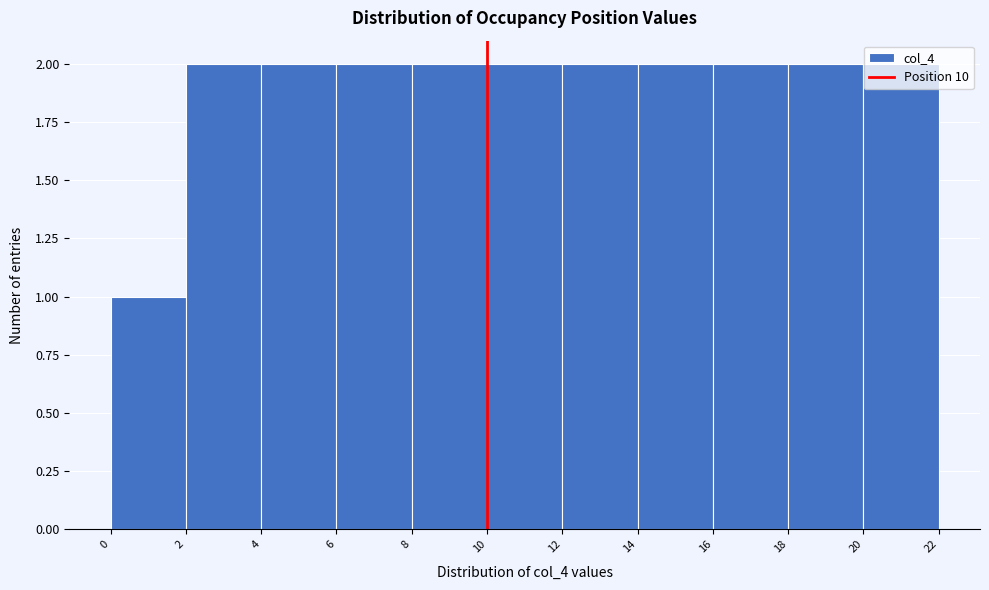

Reading left to right, list every bar in this chart as the range it spans on the x-axis followed by its height. The values are not printed on the chart, so give them approximately, as read against the axis.

0 to 2: 1
2 to 4: 2
4 to 6: 2
6 to 8: 2
8 to 10: 2
10 to 12: 2
12 to 14: 2
14 to 16: 2
16 to 18: 2
18 to 20: 2
20 to 22: 2